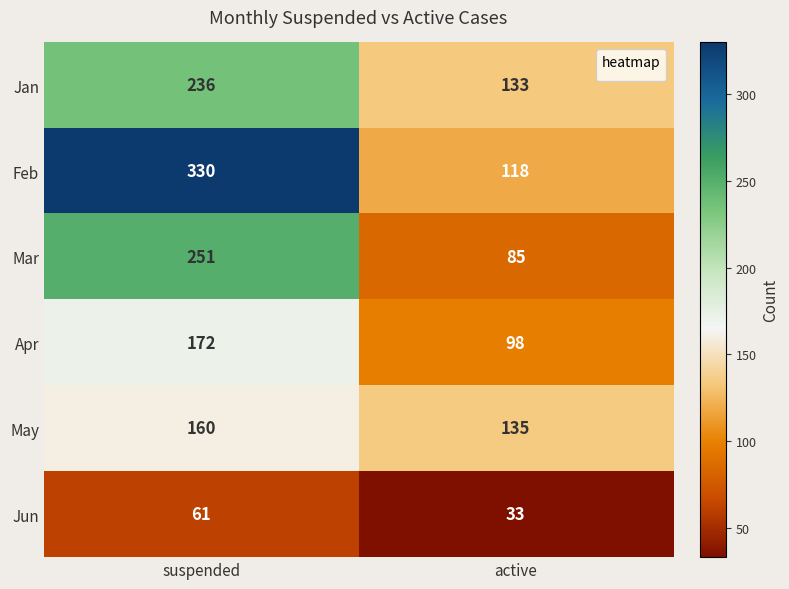

Reading left to right, extract all data points from this chart.

Jan: suspended=236	active=133
Feb: suspended=330	active=118
Mar: suspended=251	active=85
Apr: suspended=172	active=98
May: suspended=160	active=135
Jun: suspended=61	active=33